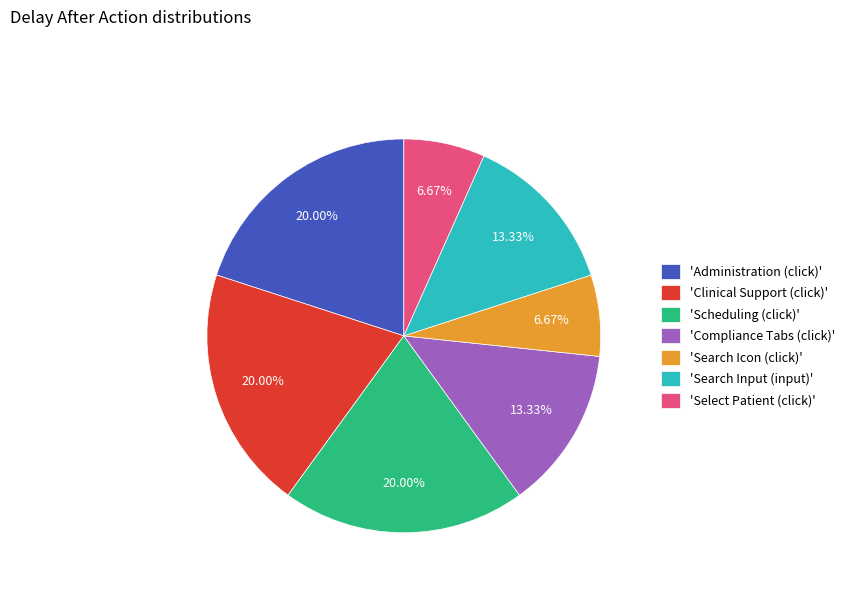

Is there a majority slice in this chart?

No